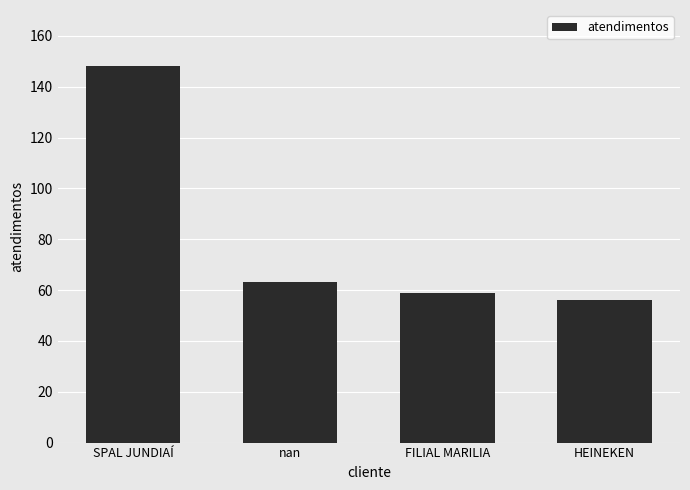

What is the sum of all values?

326